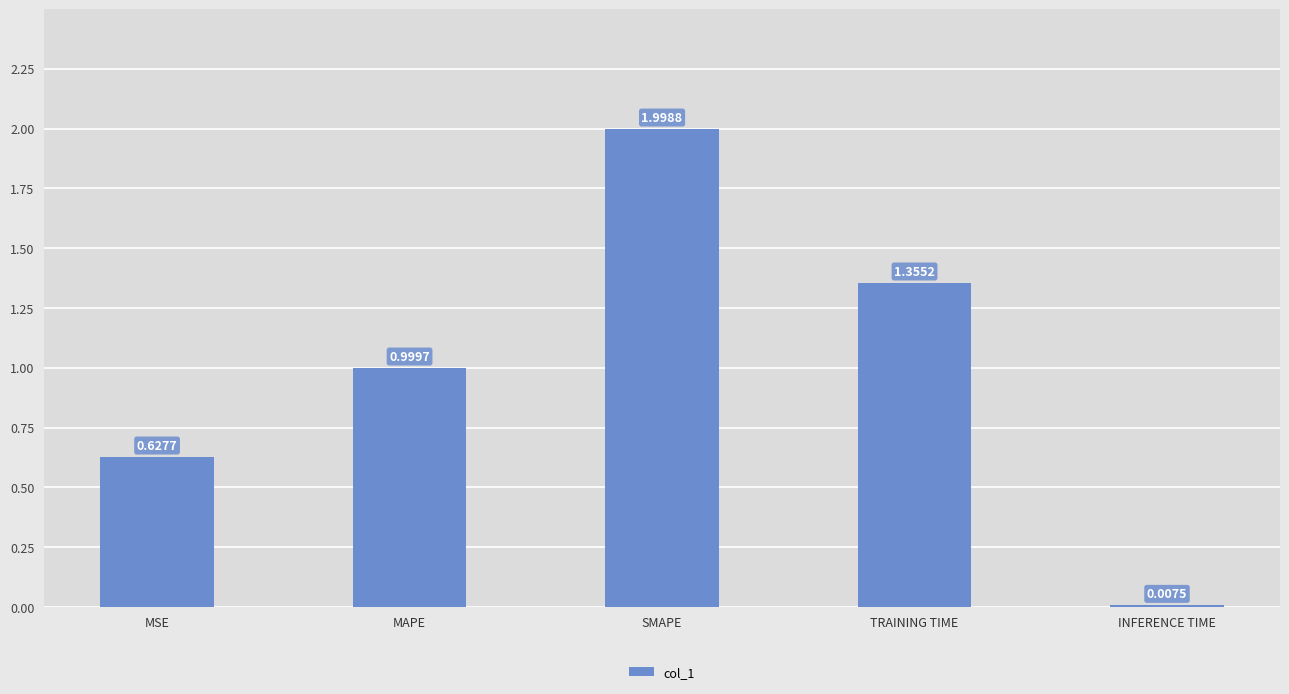

What is the change in value from MSE to TRAINING TIME?

+0.7